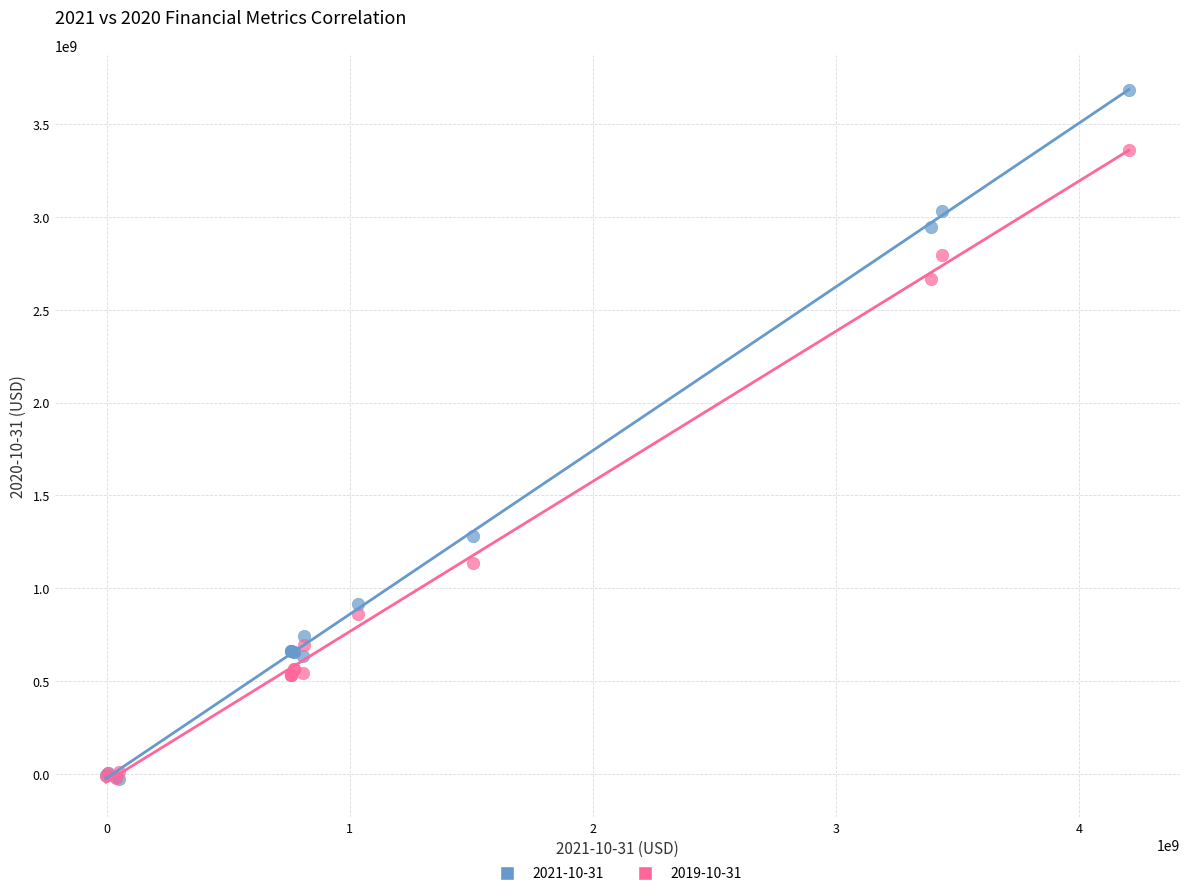

Which series reaches the maximum Y coordinate?

2021-10-31